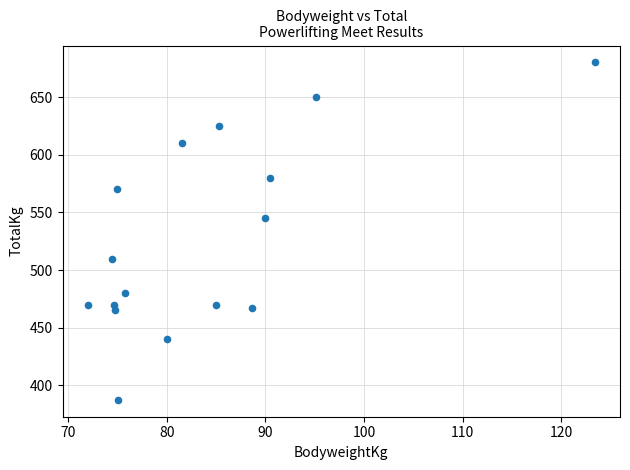

What Y value in the scatter plot is closest to 533?

545.0